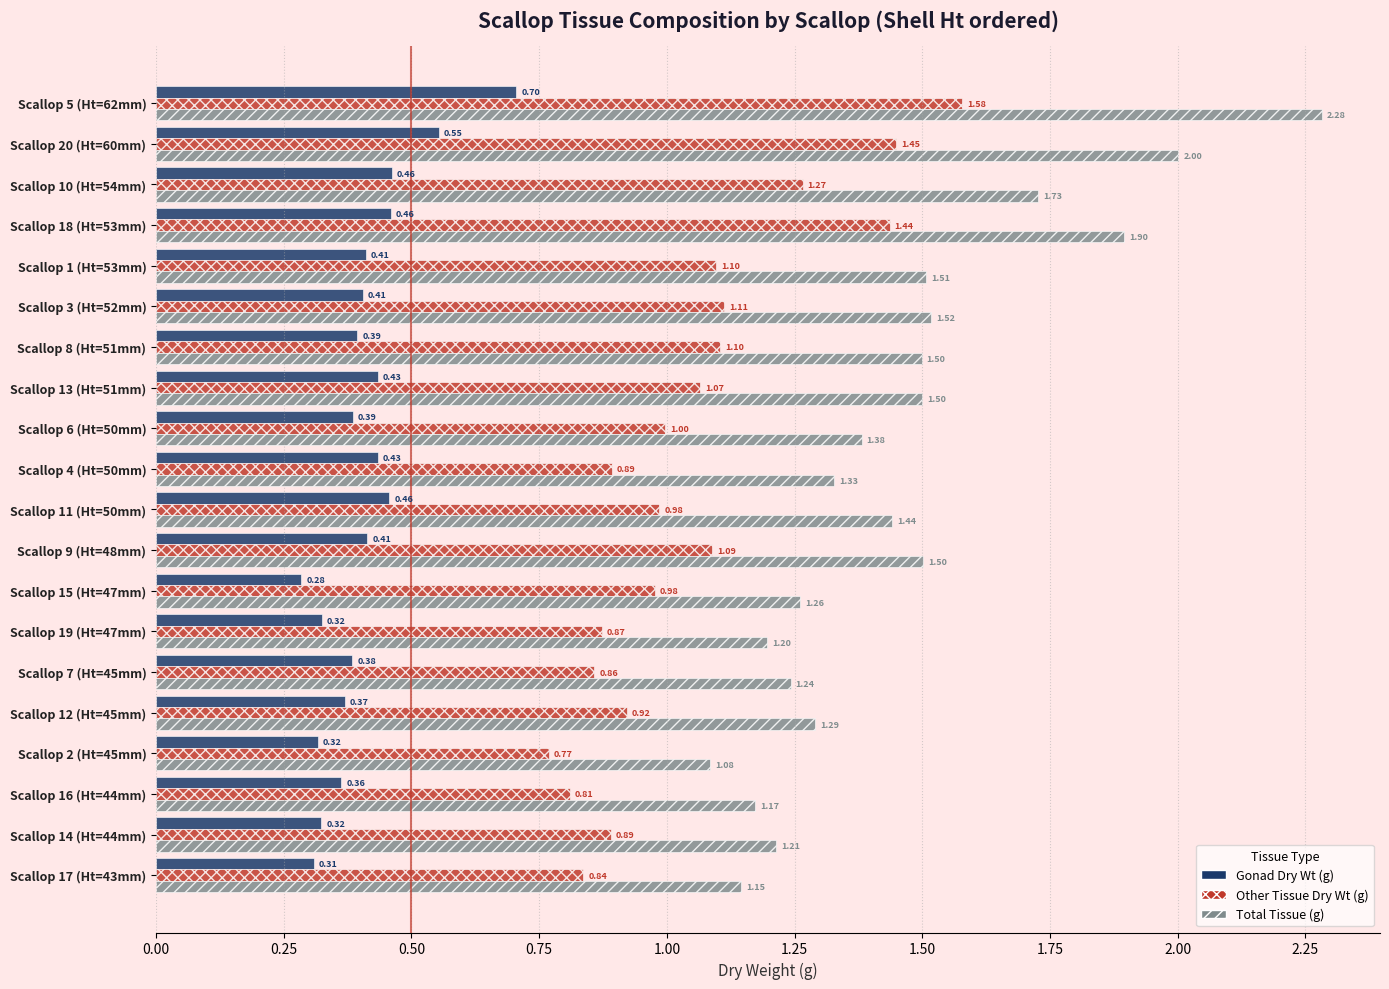

At which category is the sum across all series the highest?

Scallop 5 (Ht=62mm)